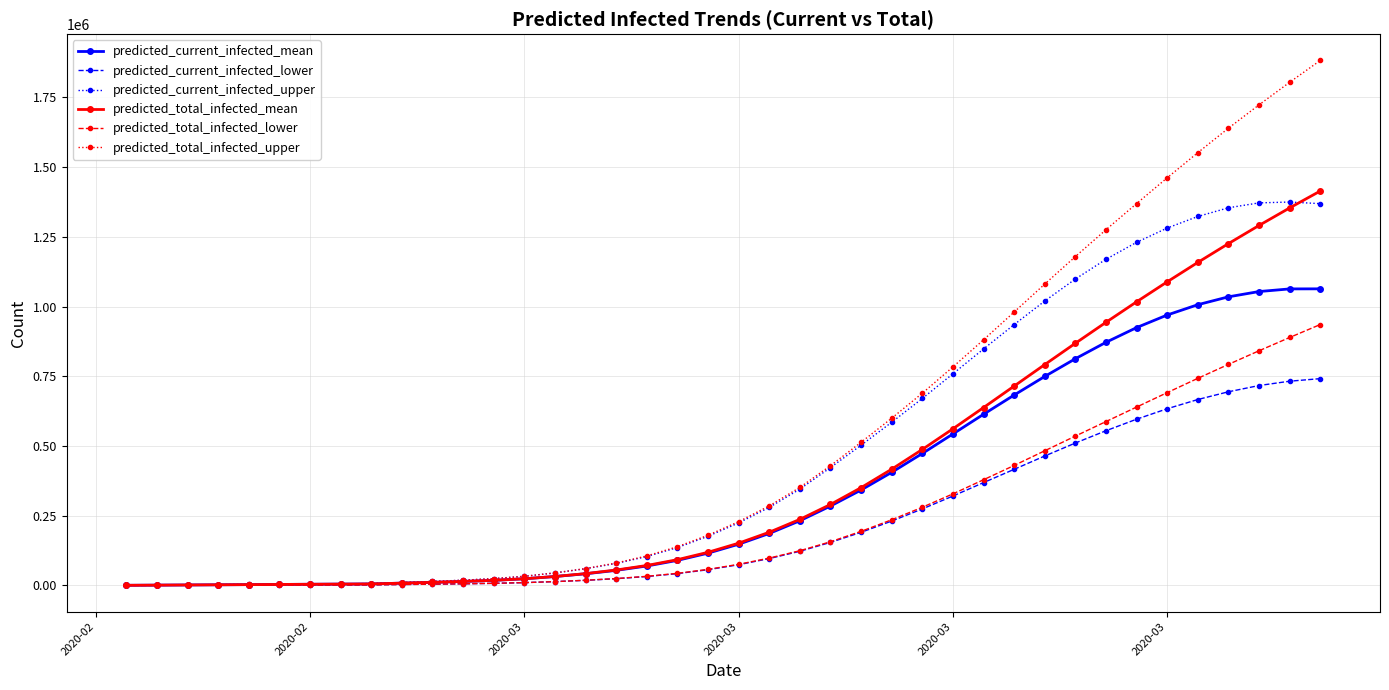

Which series has the widest spread of values?

predicted_total_infected_upper